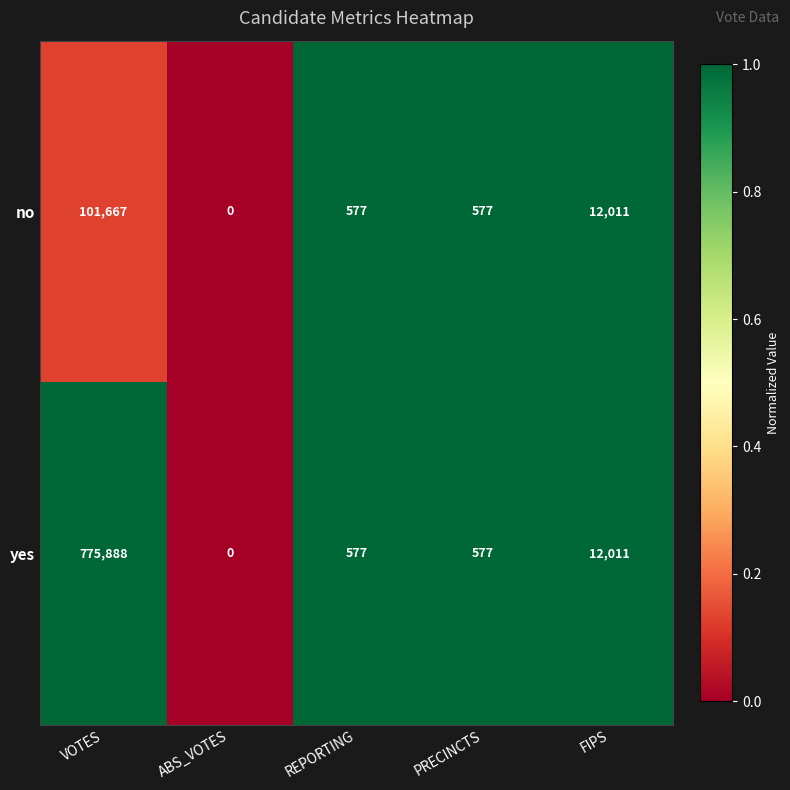

List the series in order of their overall mean, highest first.

yes, no